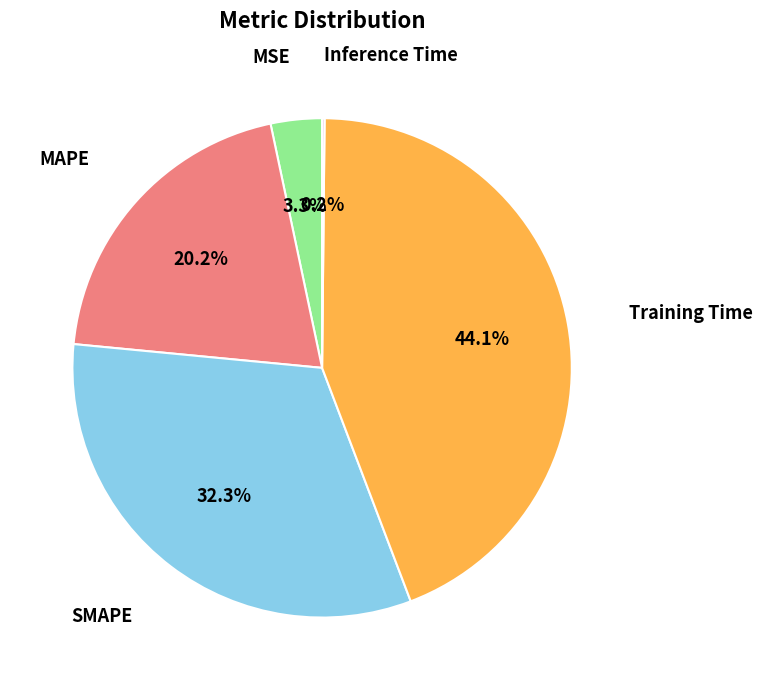

Which category has the biggest portion of the pie?

Training Time